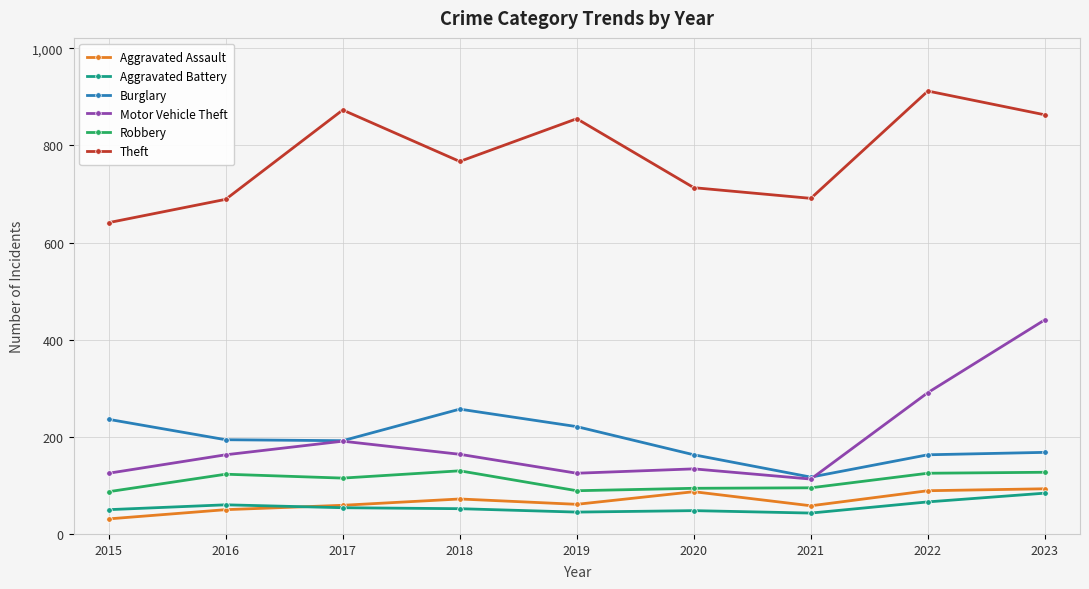

True or false: Robbery and Burglary cross at least once.

False